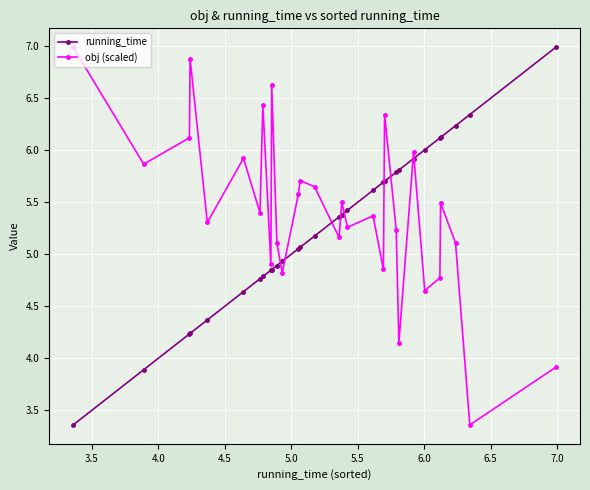

After their last crossing, which series has the higher values: obj (scaled) or running_time?

running_time